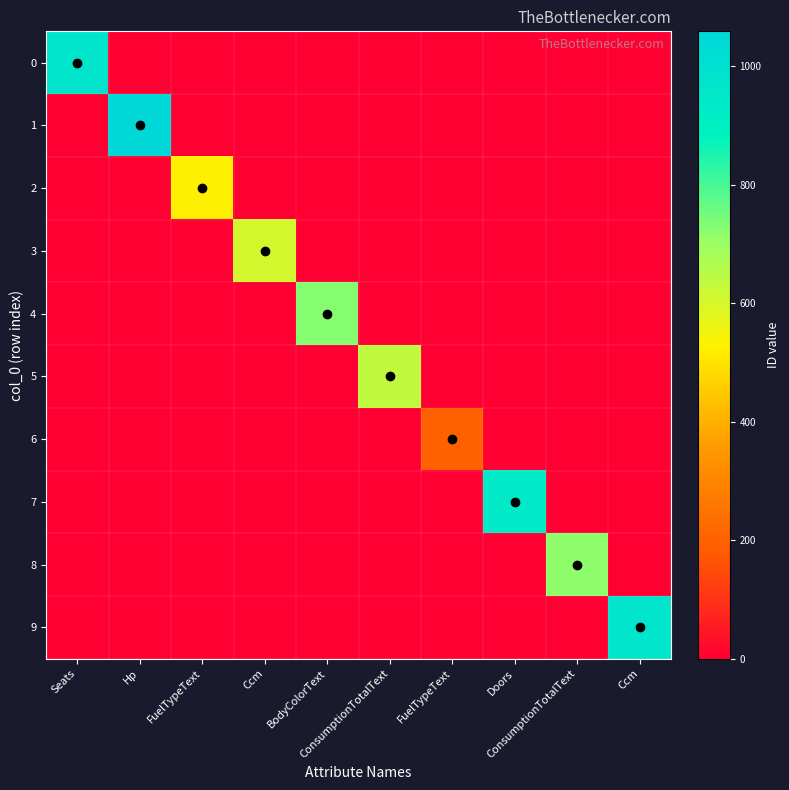

What is the difference between the highest and lowest values at Ccm?

608